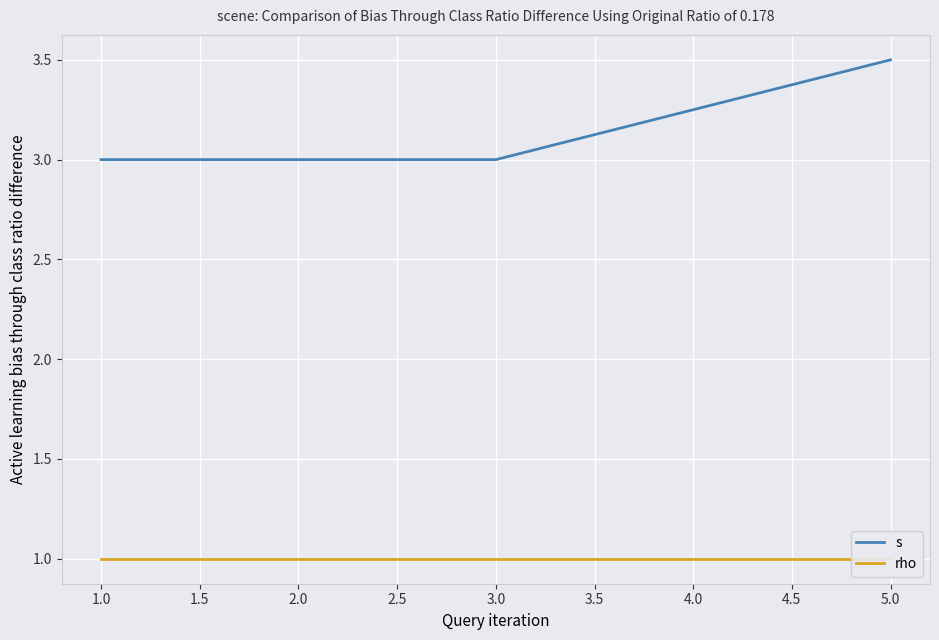

The s series shows 5.1 at 3.0. True or false?

False